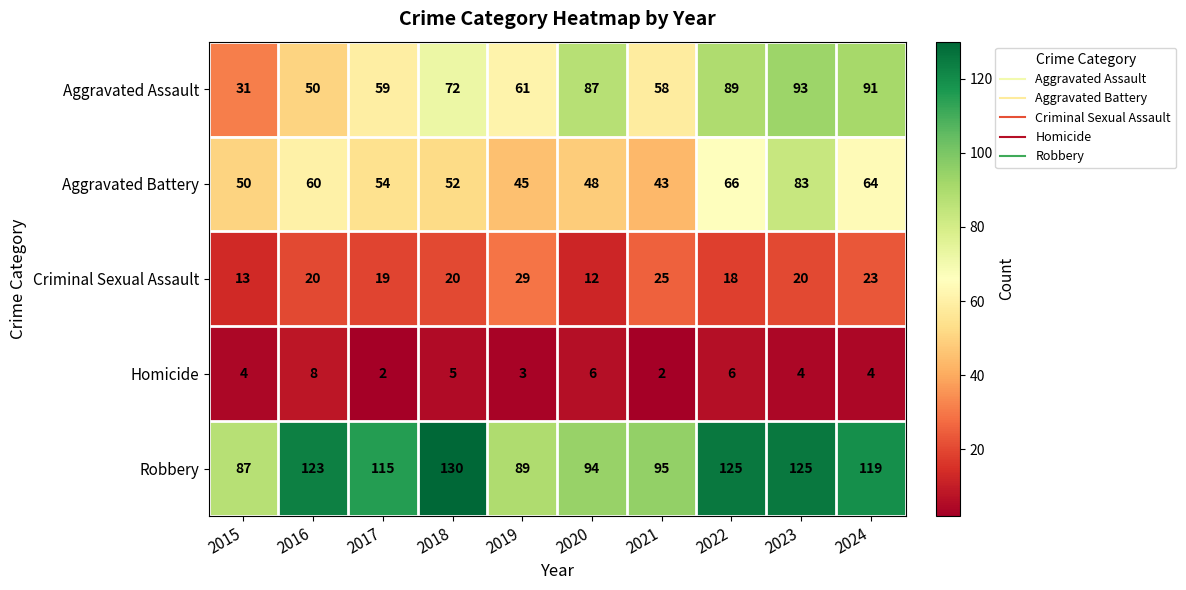

Which series has the widest spread of values?

Aggravated Assault